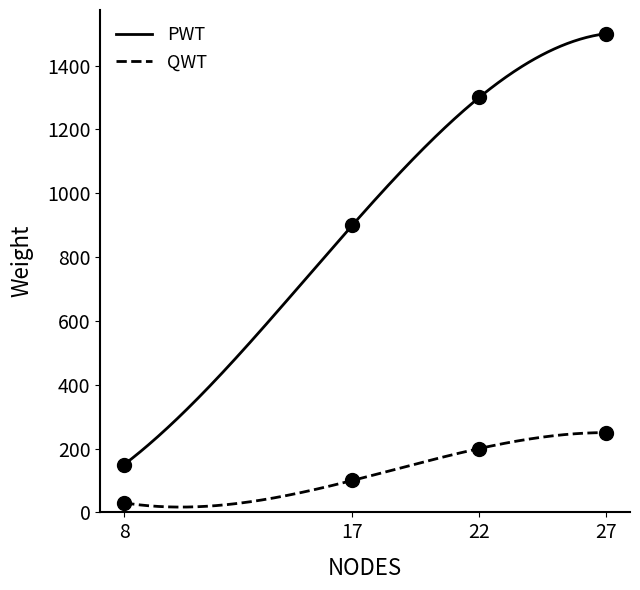

True or false: QWT has a value of 83 at 22.

False